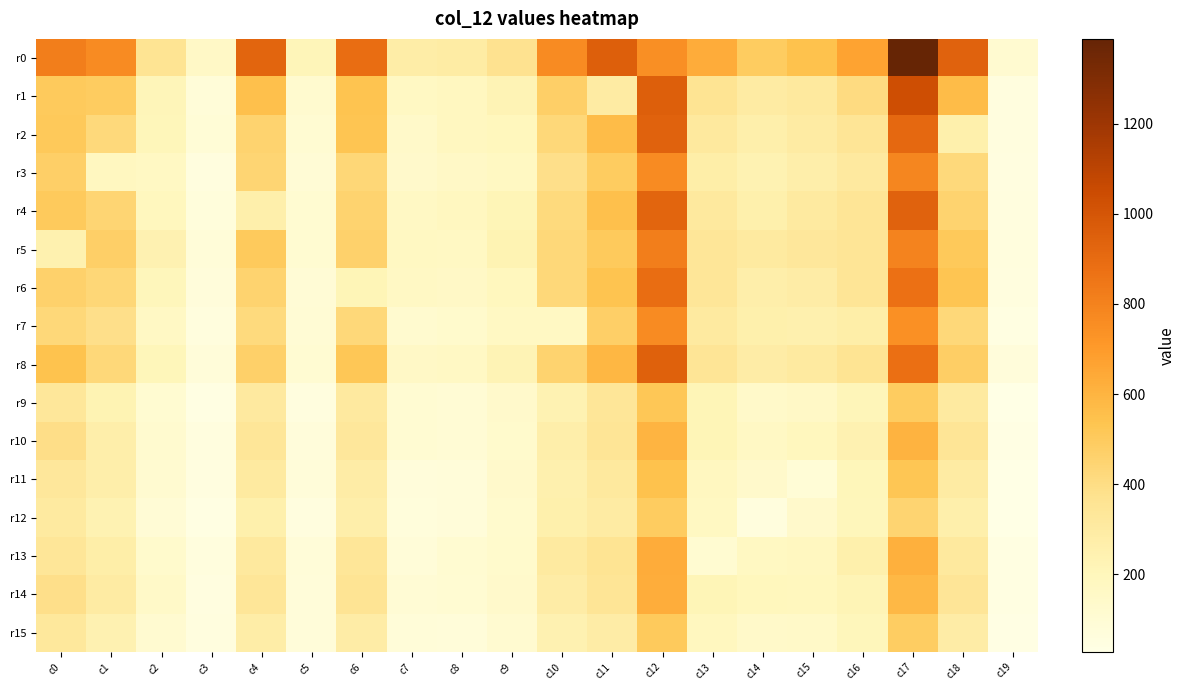

Which category has the lowest value across all series?

c19